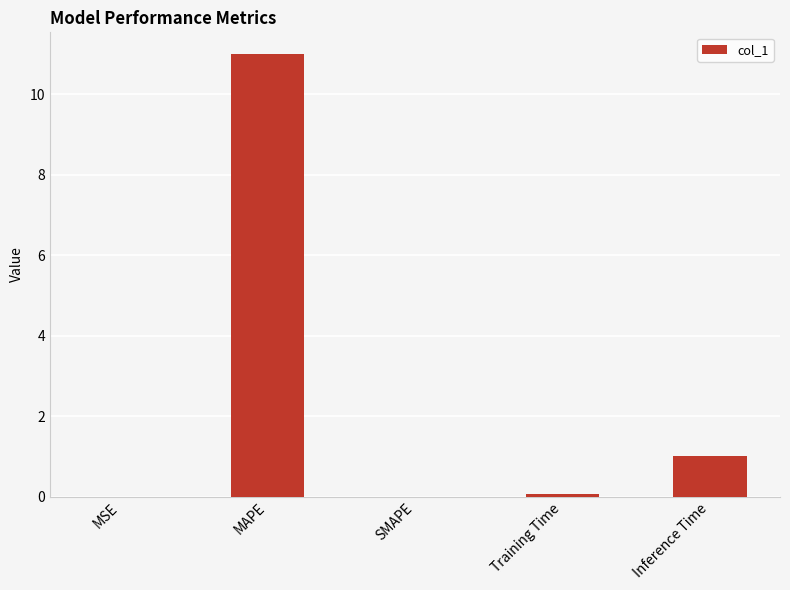

The chart shows a value of 5.2 at MAPE. True or false?

False